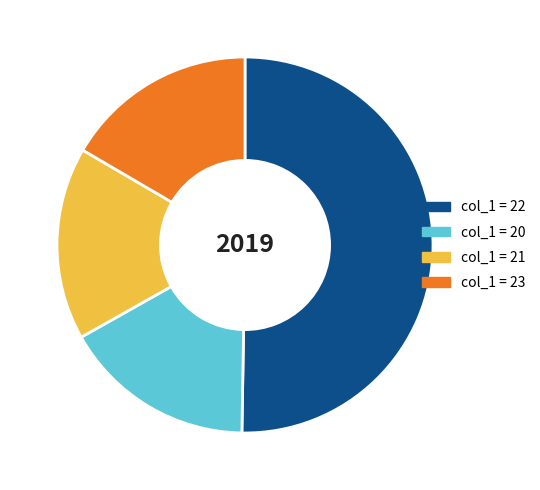

Which category accounts for the majority?

col_1 = 22